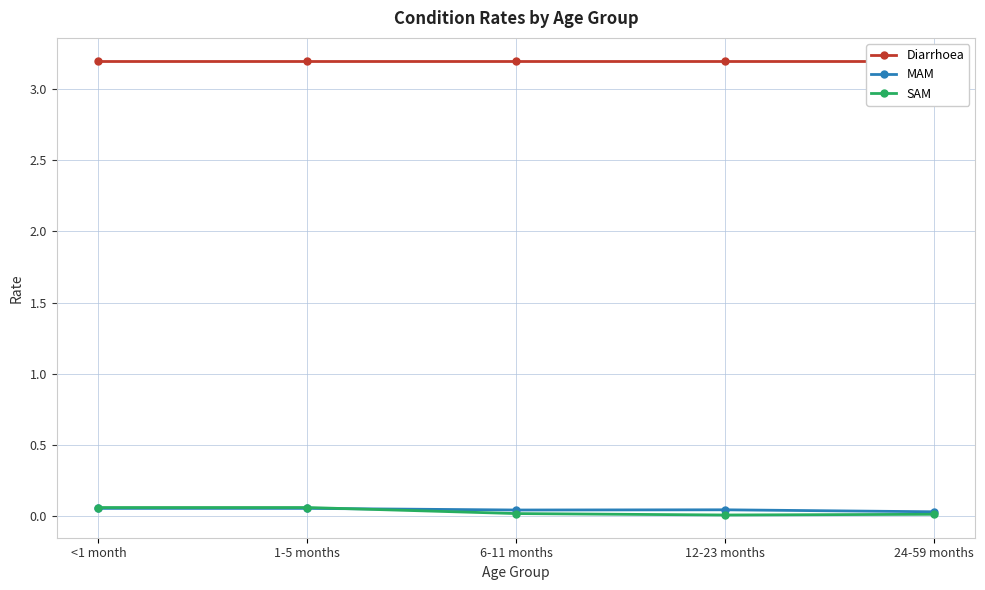

What are all the series names shown in the legend?

Diarrhoea, MAM, SAM